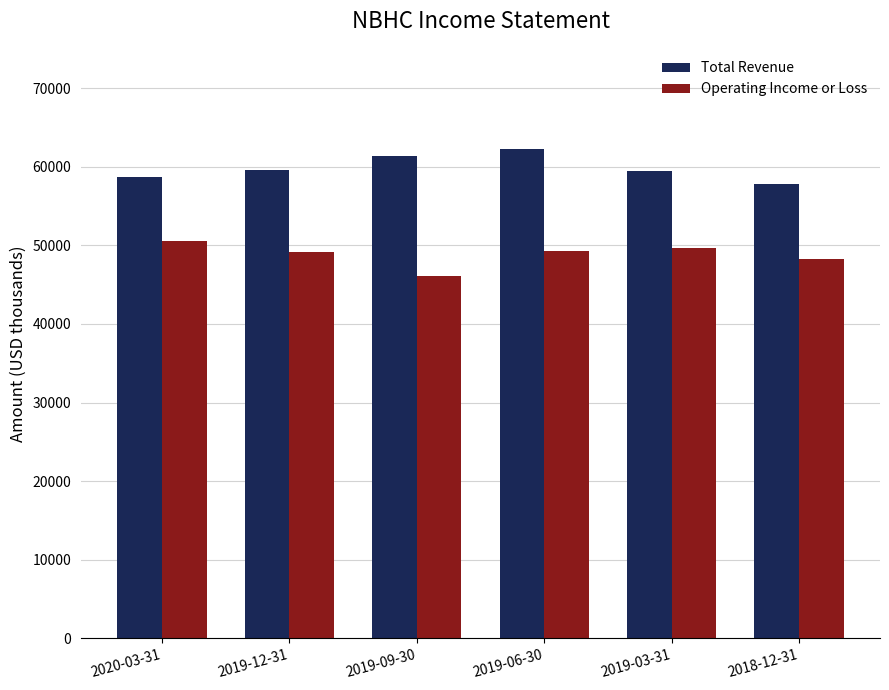

True or false: Operating Income or Loss has a value of 23125 at 2019-06-30.

False